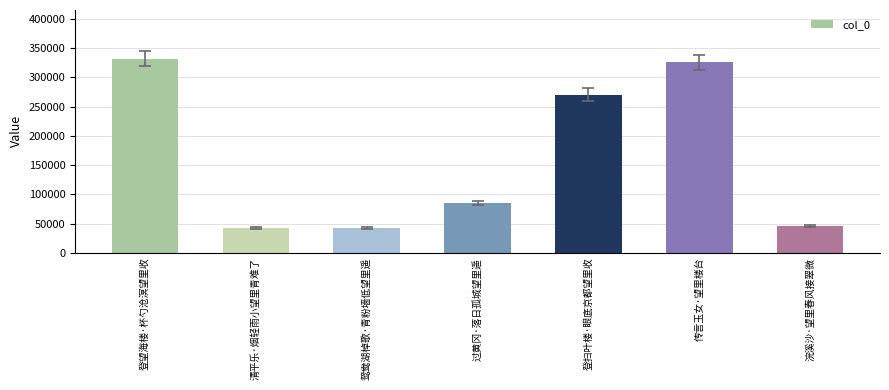

What position from the right is 登望海楼·杯勺沧溟望里收?

7